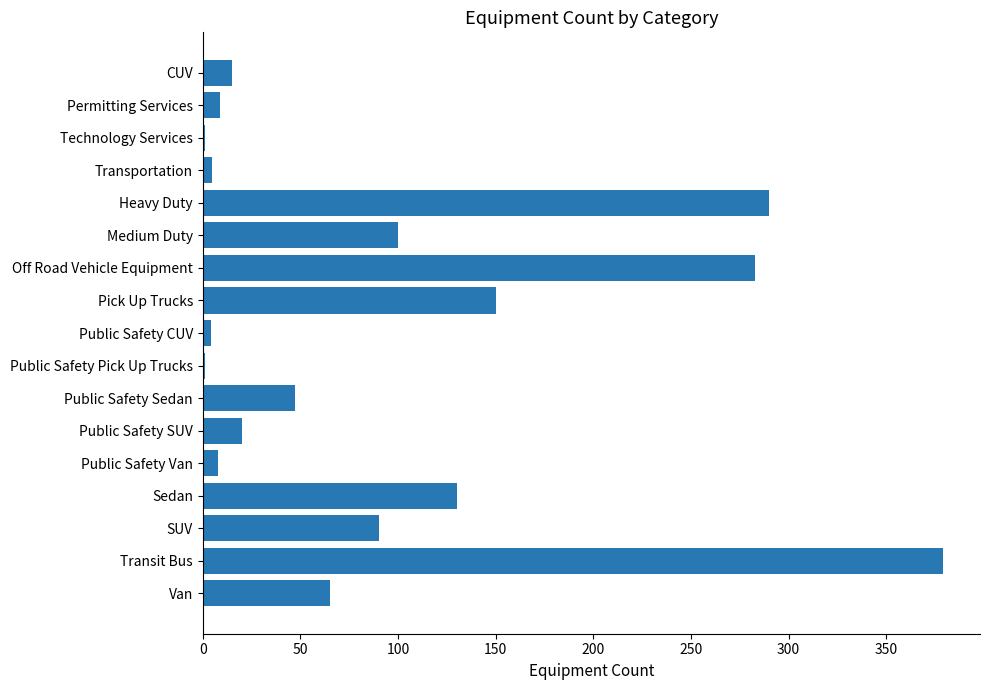

What is the change in value from Public Safety Sedan to Public Safety Van?

-39